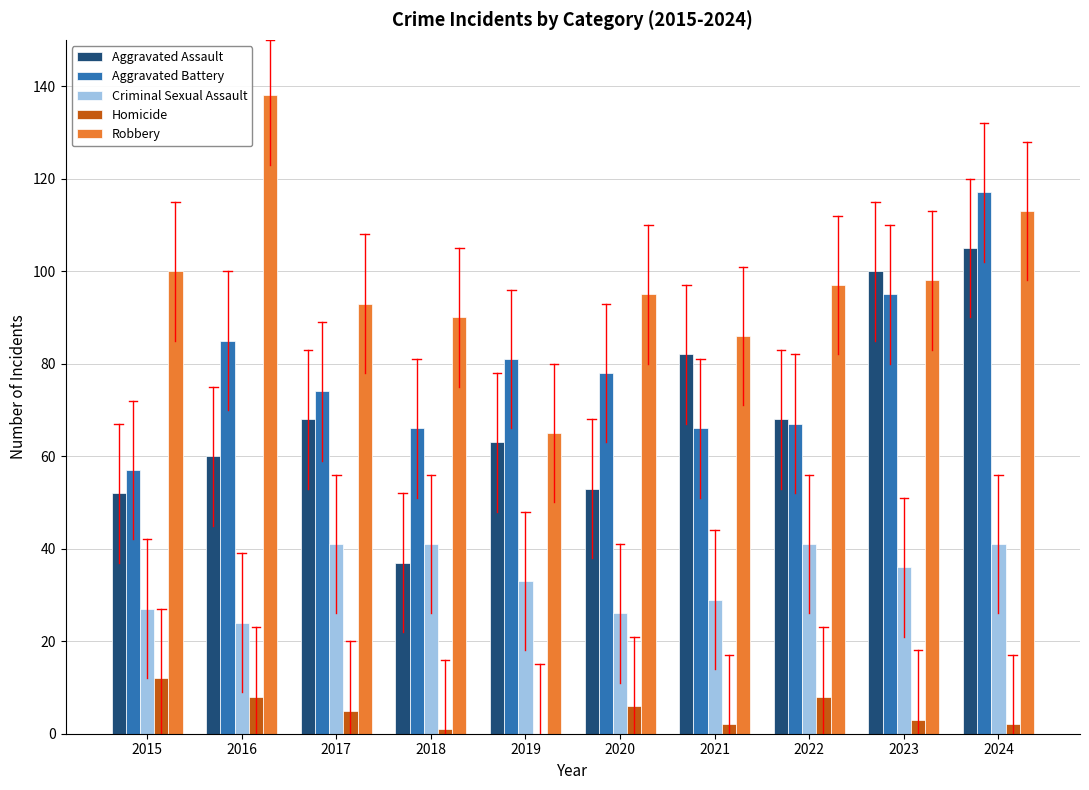

True or false: Aggravated Battery has a value of 103 at 2020.

False